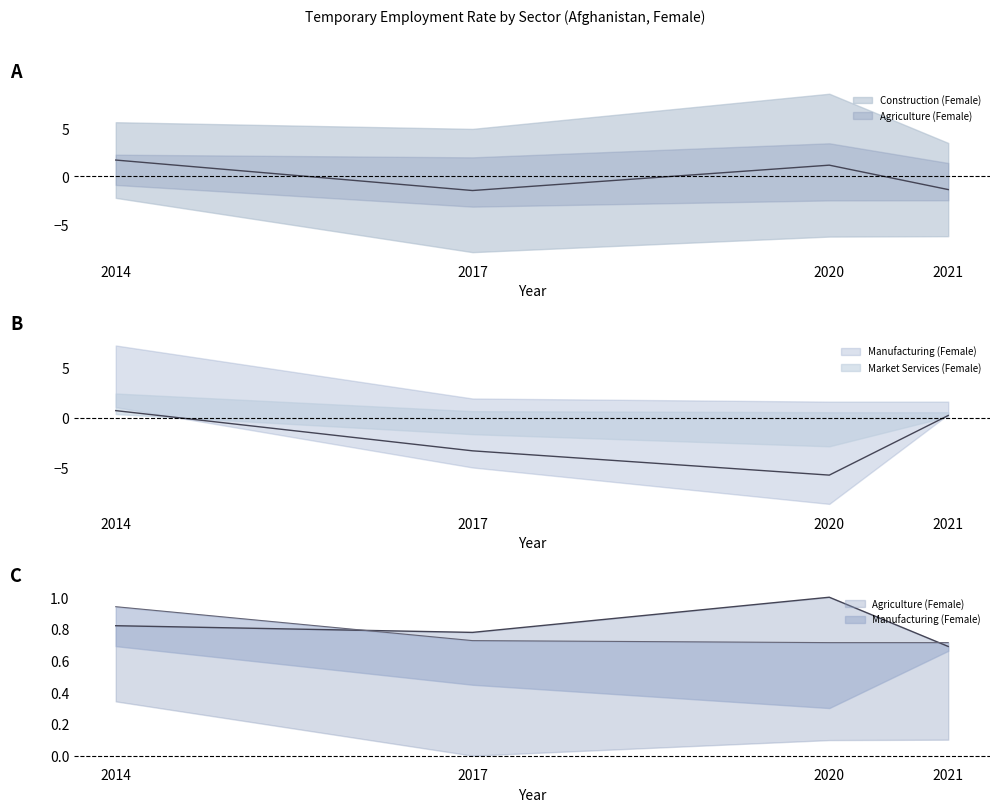

How many positive values does the Manufacturing (Female) series have?

2